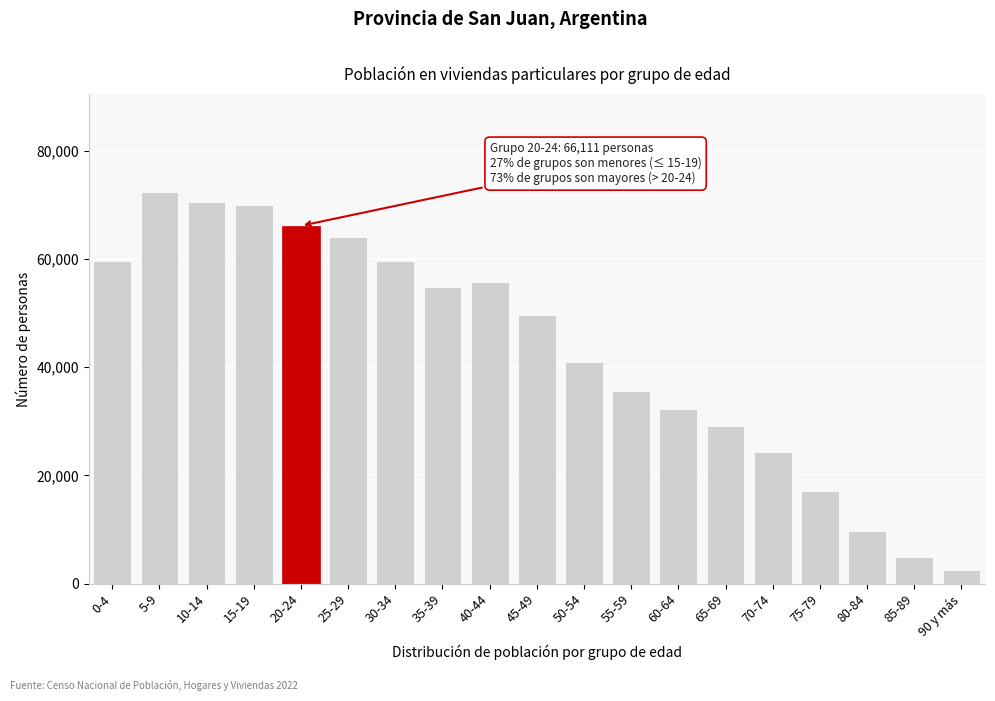

What is the value of the 11th bar from the left?

41010